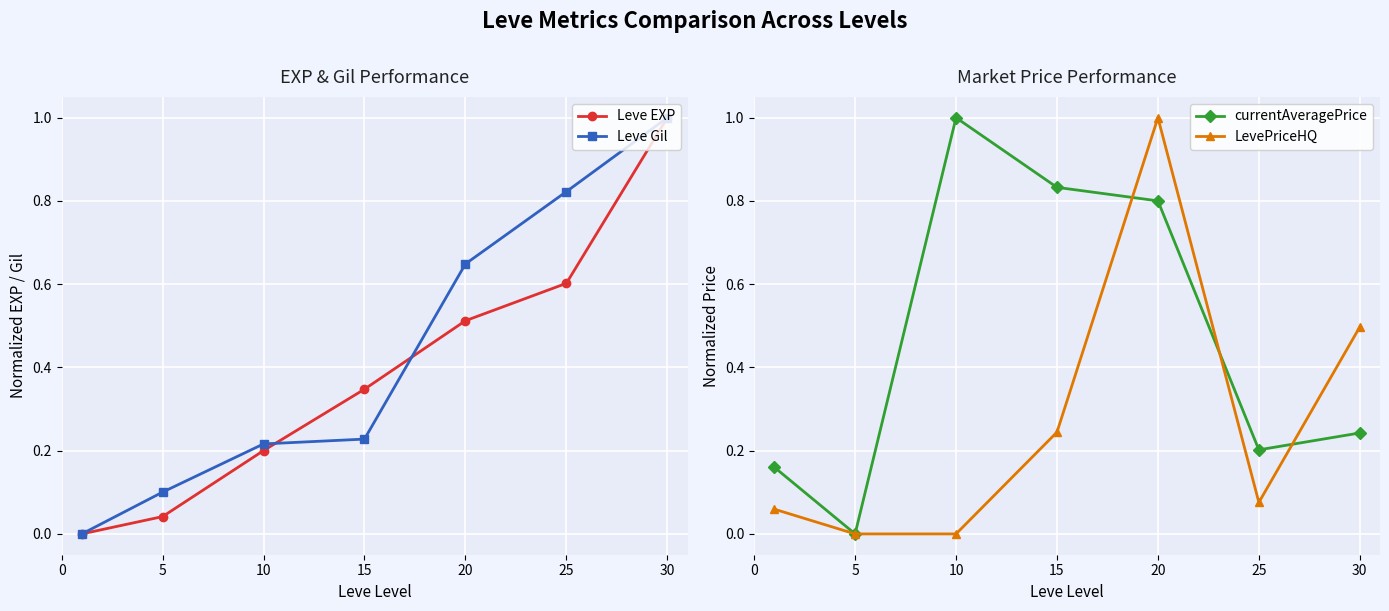

Is the value of currentAveragePrice at 20 greater than the value of LevePriceHQ at 15?

Yes